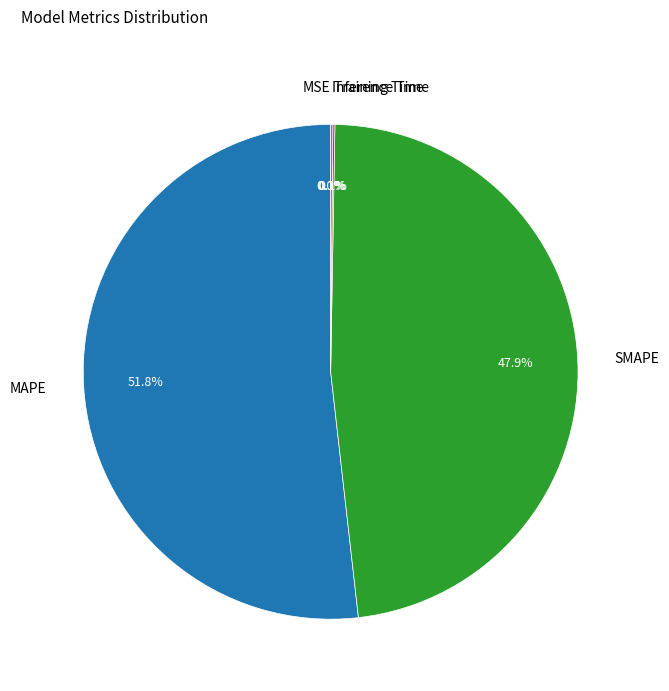

What is the largest slice in the pie chart?

MAPE